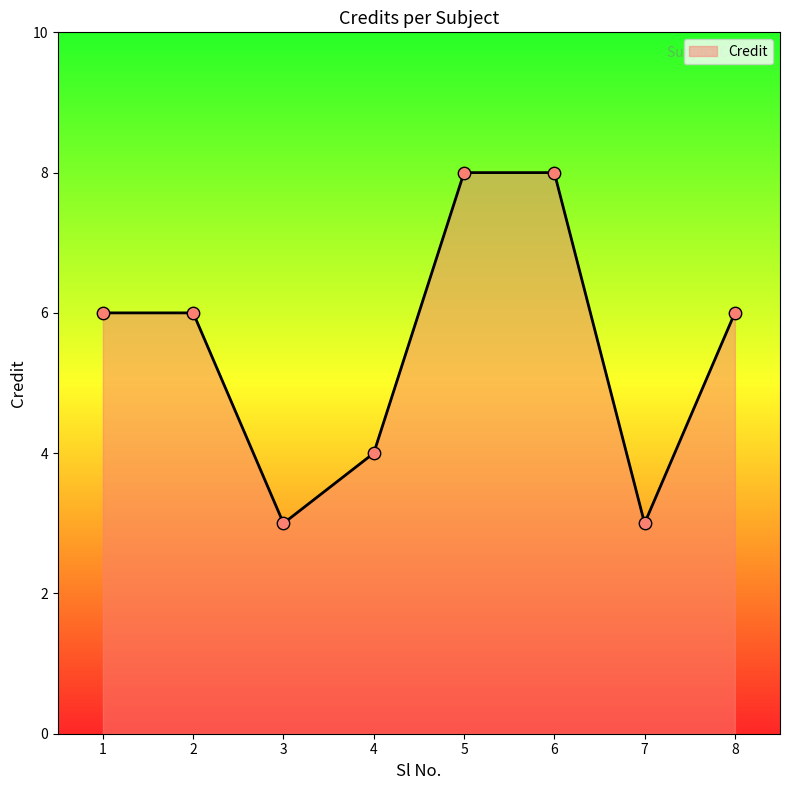

What is the change in value from 5 to 7?

-5